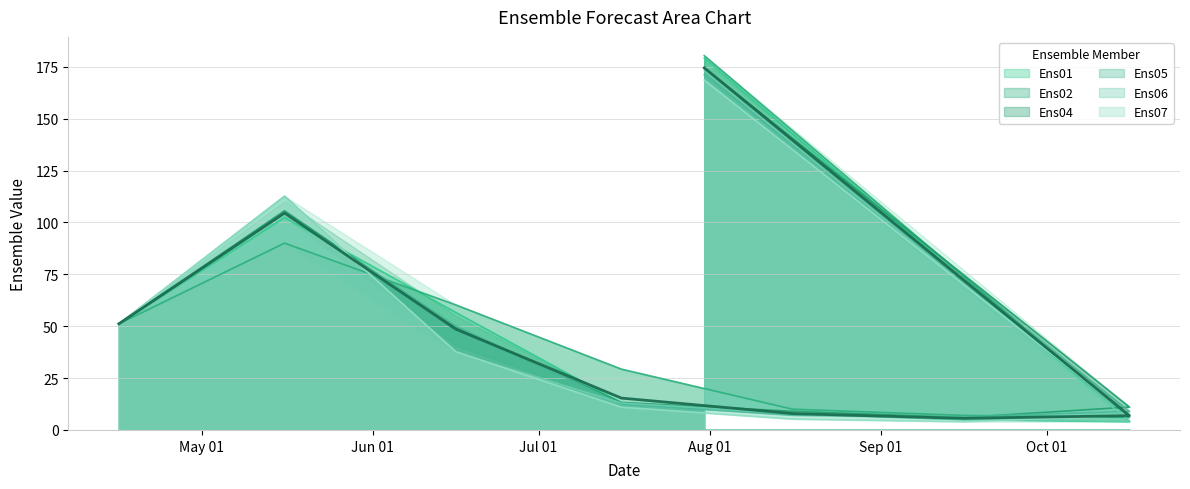

Where is the first local minimum for Ens01?

2024-10-16